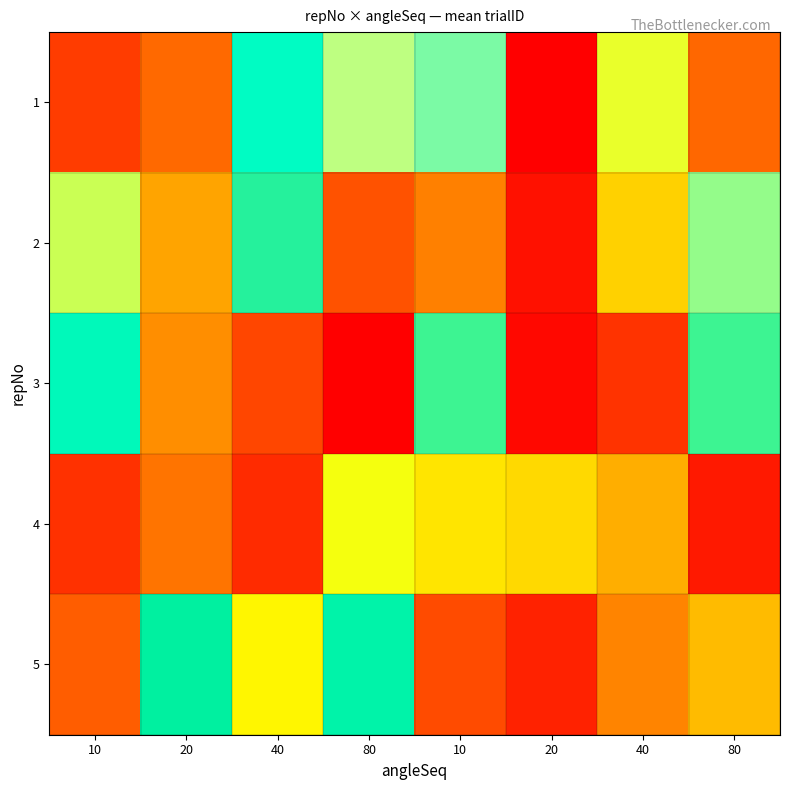

Reading left to right, what are all the values shown in this chart?

1: 10=8	20=12	40=26	80=22	10=23	20=1	40=21	80=36
2: 10=31	20=16	40=24	80=10	10=14	20=3	40=18	80=30
3: 10=27	20=15	40=9	80=40	10=29	20=2	40=7	80=29
4: 10=38	20=13	40=6	80=32	10=19	20=33	40=34	80=4
5: 10=11	20=28	40=20	80=25	10=37	20=5	40=35	80=17